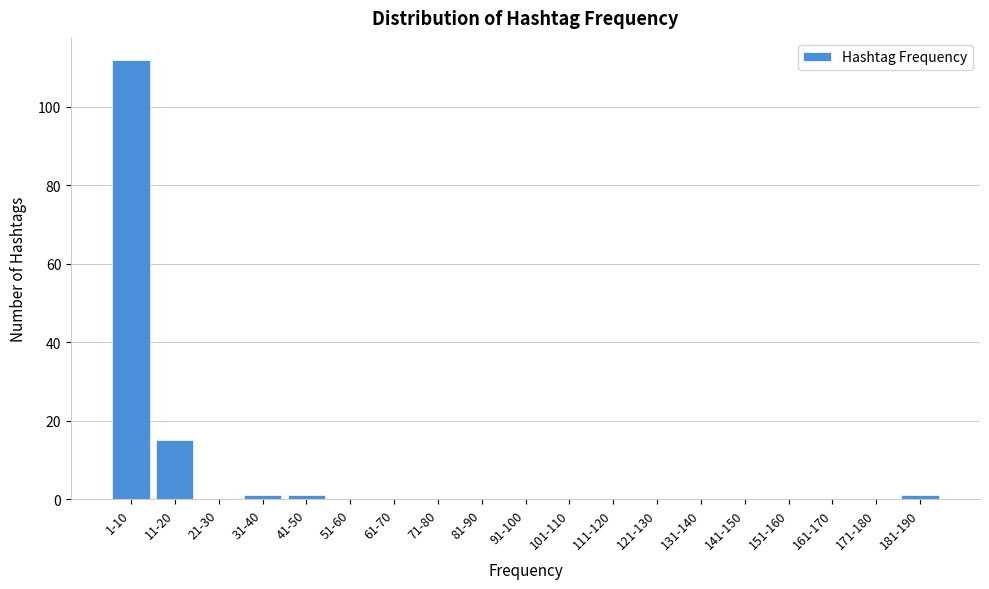

Reading right to left, transcribe all the data shown in this chart.

181-190=1	171-180=0	161-170=0	151-160=0	141-150=0	131-140=0	121-130=0	111-120=0	101-110=0	91-100=0	81-90=0	71-80=0	61-70=0	51-60=0	41-50=1	31-40=1	21-30=0	11-20=15	1-10=112